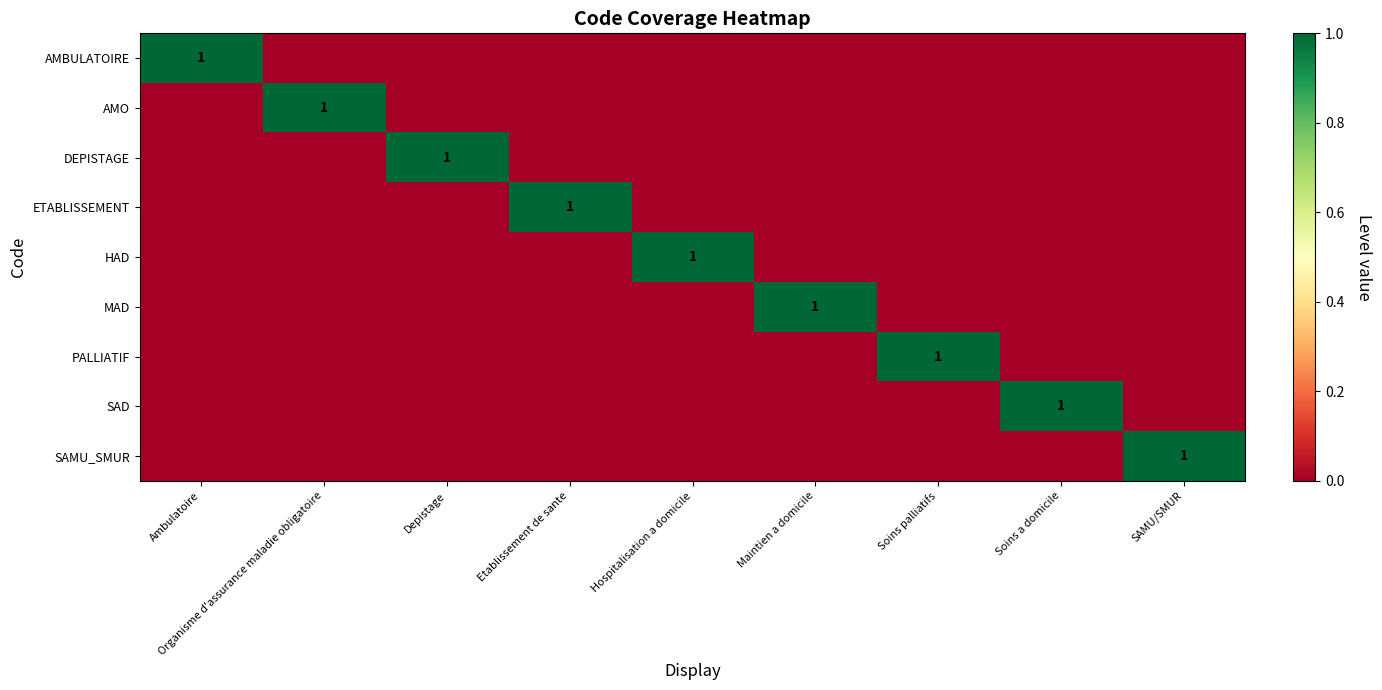

Which series has the largest range (max minus min)?

AMBULATOIRE